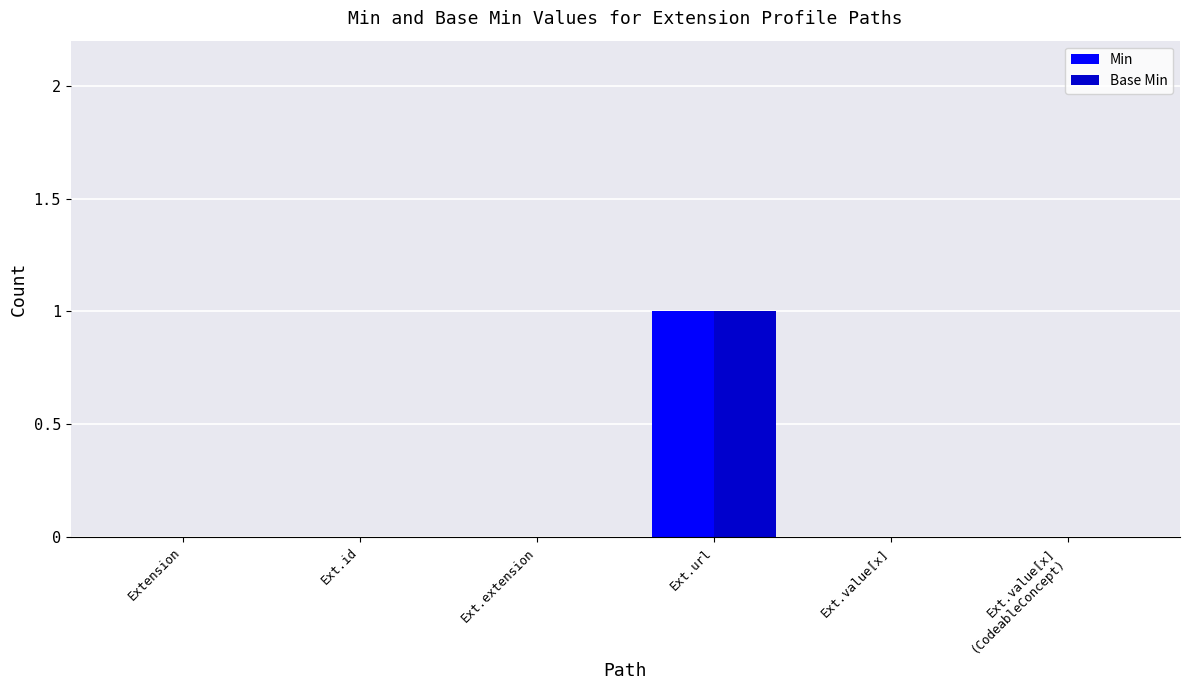

Are the bars grouped side by side (vs. stacked)?

Yes